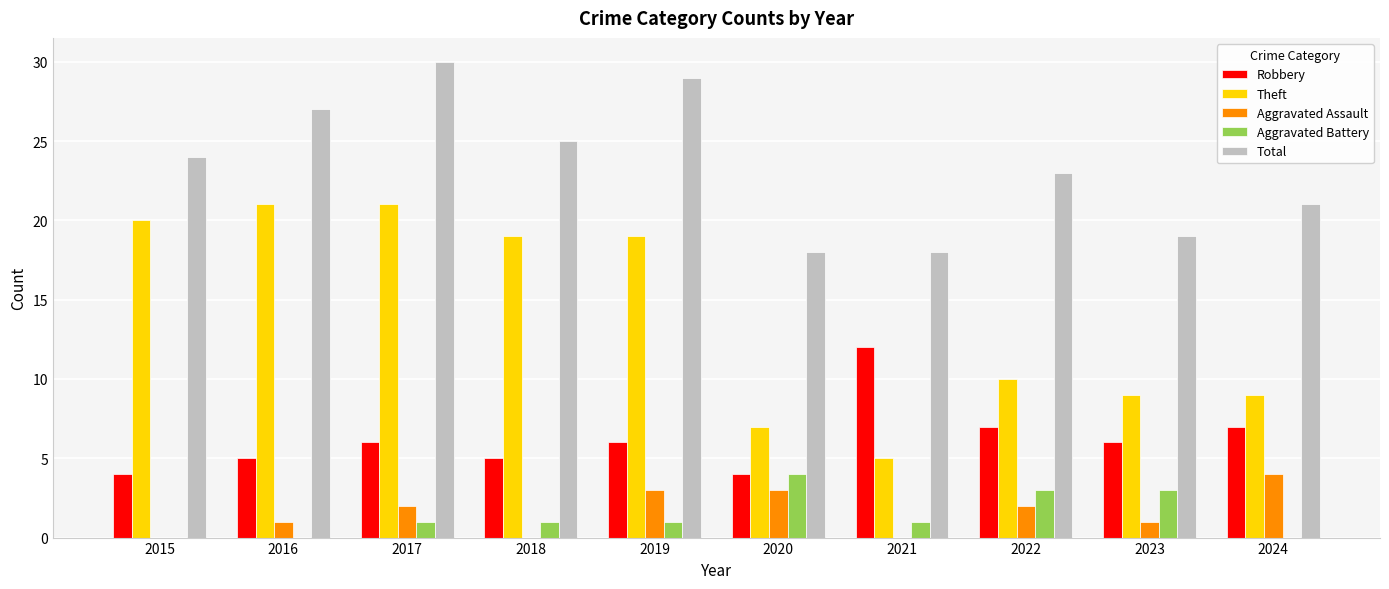

The Theft series shows 20 at 2015. True or false?

True